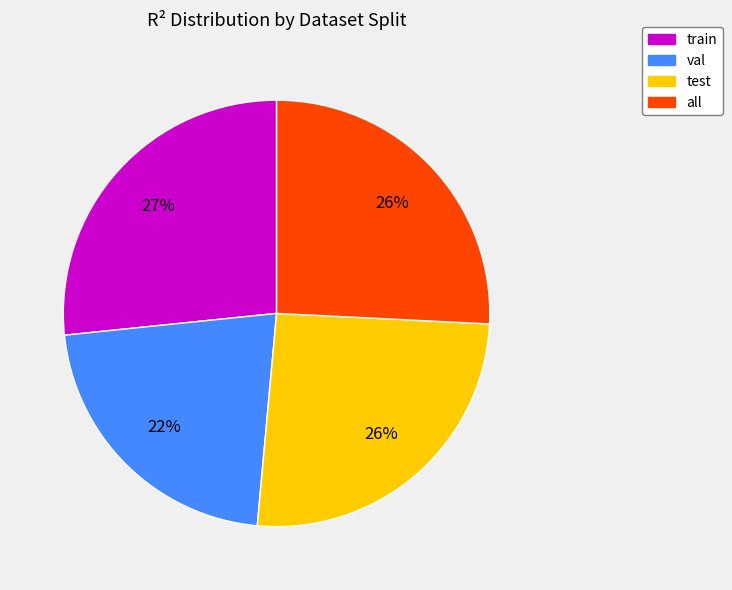

To the nearest percent, what is the difference between the largest and smallest slice percentages?

5%